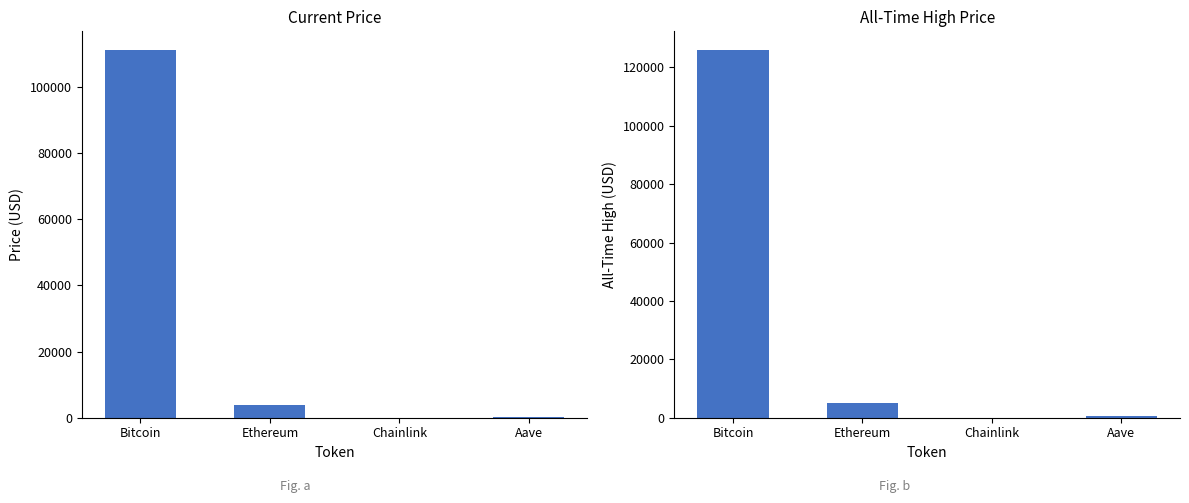

Is the value of price at Bitcoin greater than the value of allTimeHigh at Ethereum?

Yes